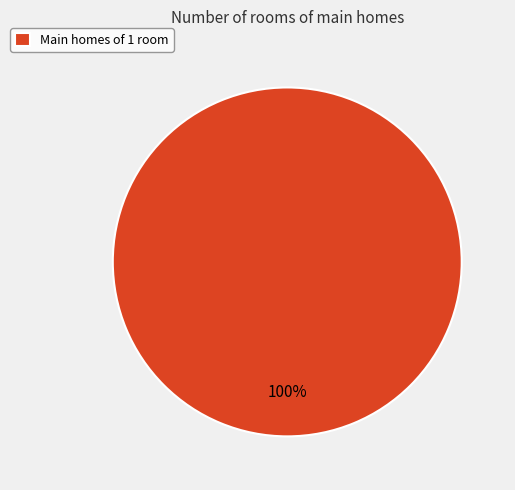

How many slices are in this pie chart?

1